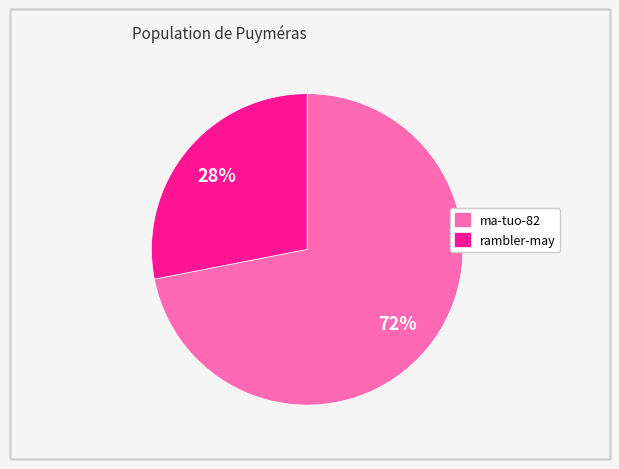

Do ma-tuo-82 and rambler-may together represent more than half of the pie?

Yes